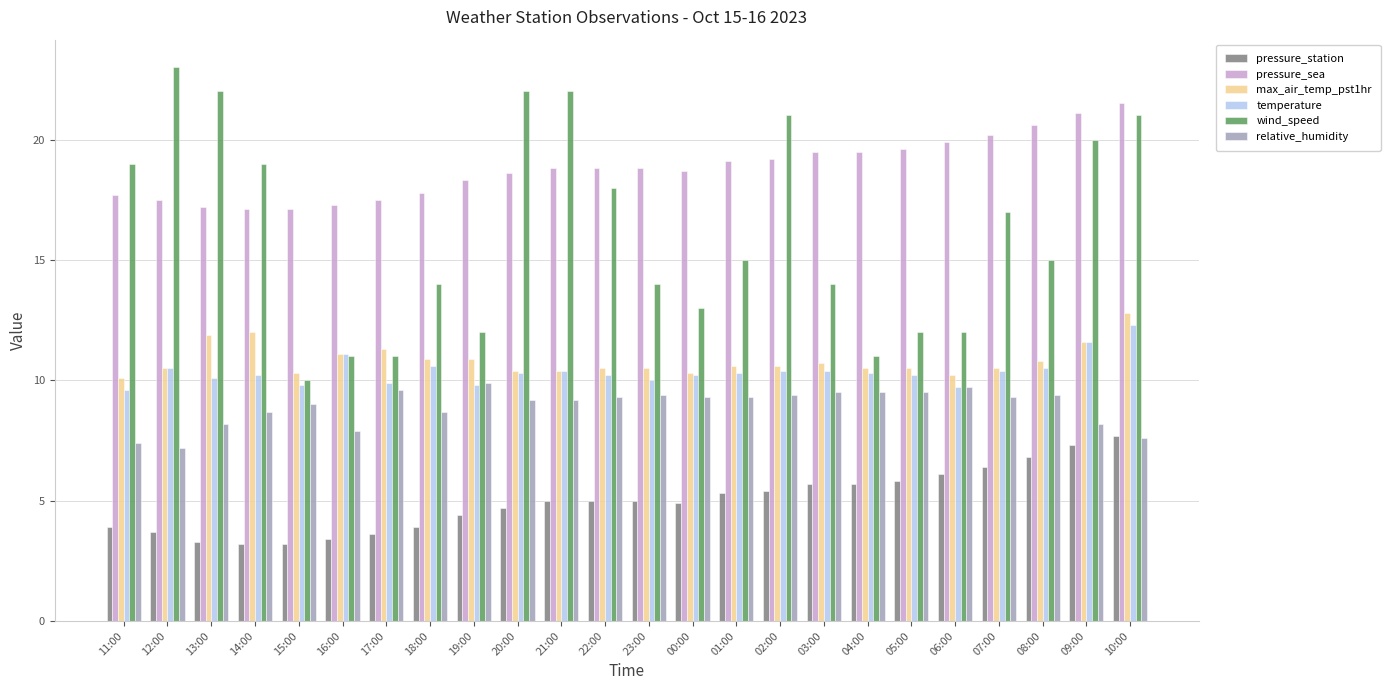

At which label does temperature reach its peak?

10:00